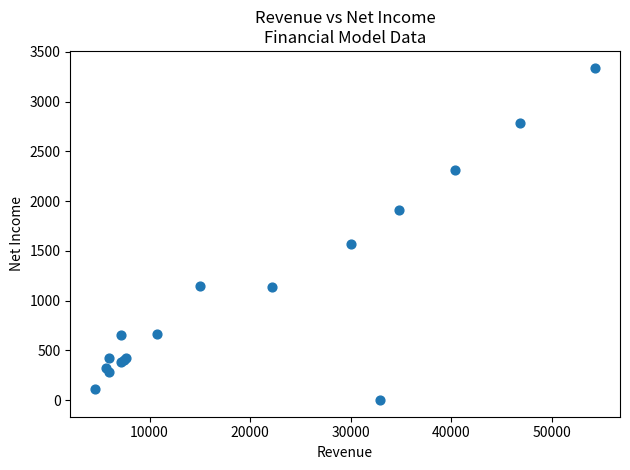

What Y value in the scatter plot is closest to 1671?

1567.7